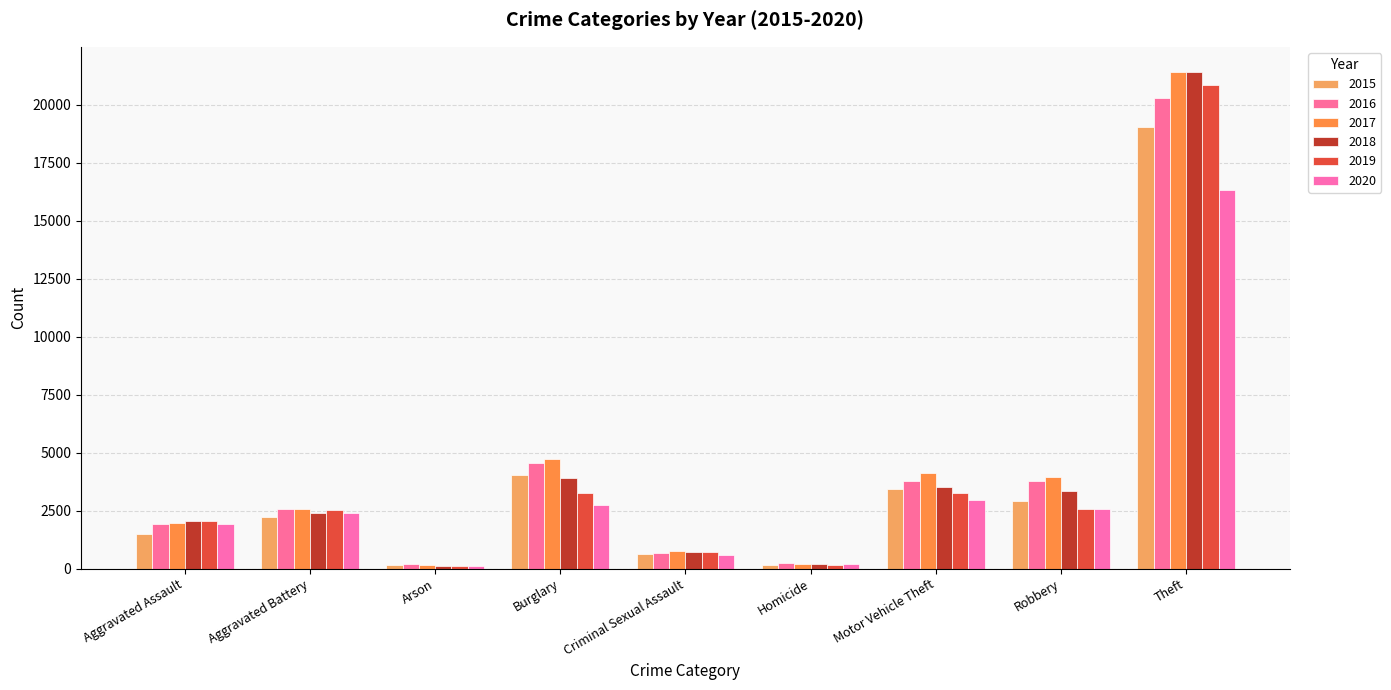

What is the highest value of the 2016 series?

20304